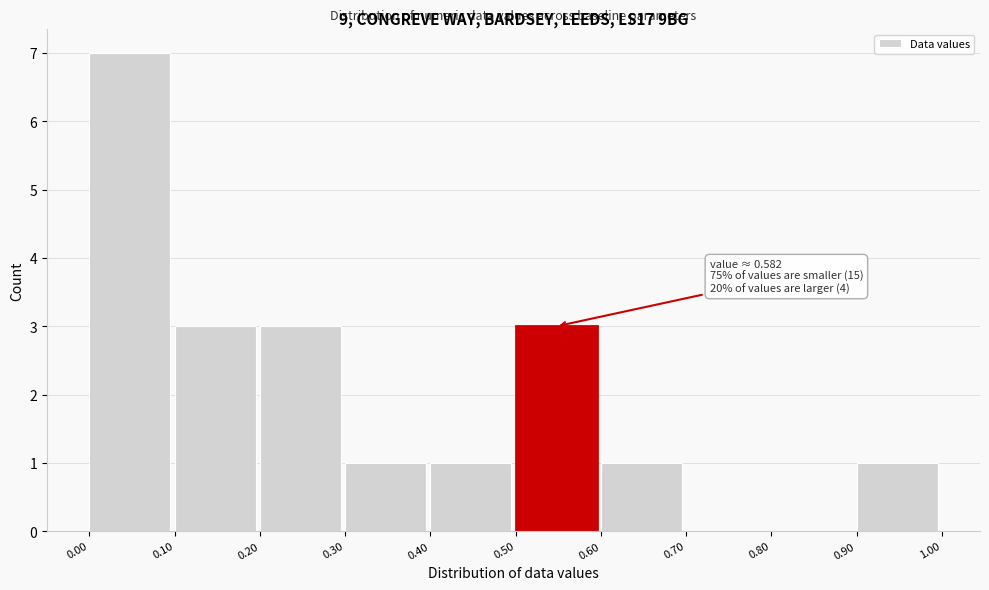

Over which range of the x-axis is the bar tallest?

0.00 to 0.10